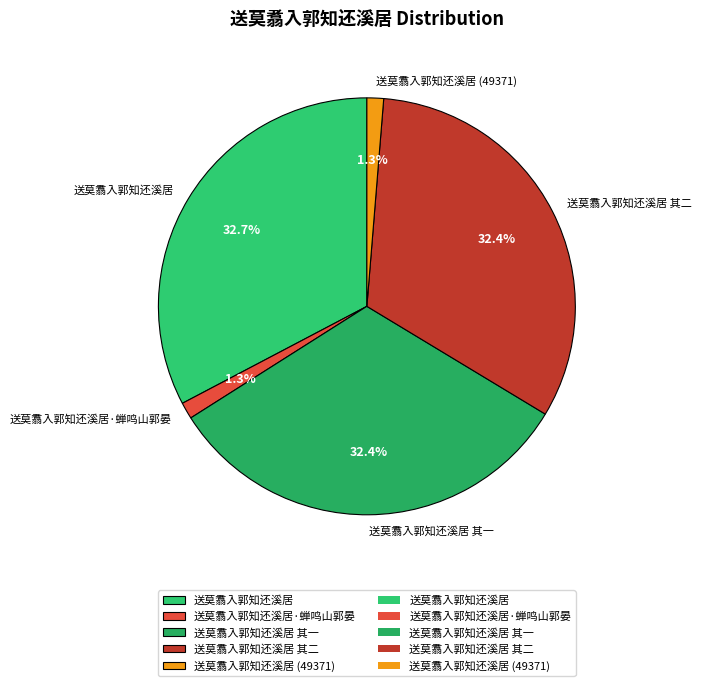

Is 送莫翥入郭知还溪居 (49371) the majority of the pie?

No